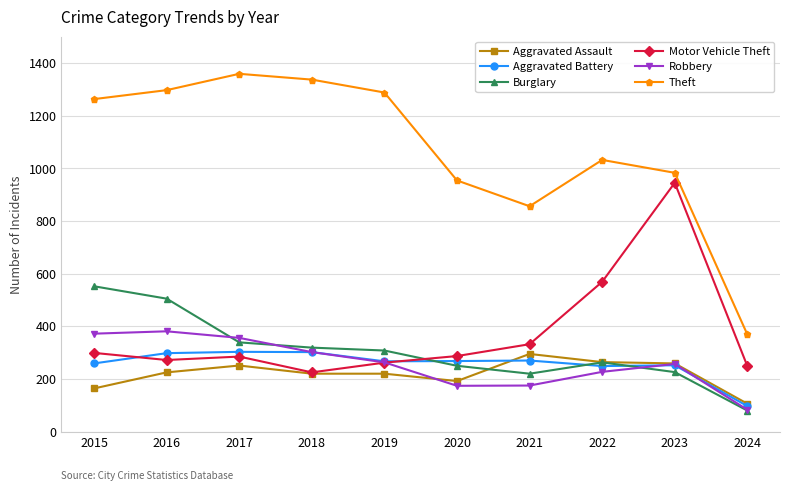

Which series has the widest spread of values?

Theft